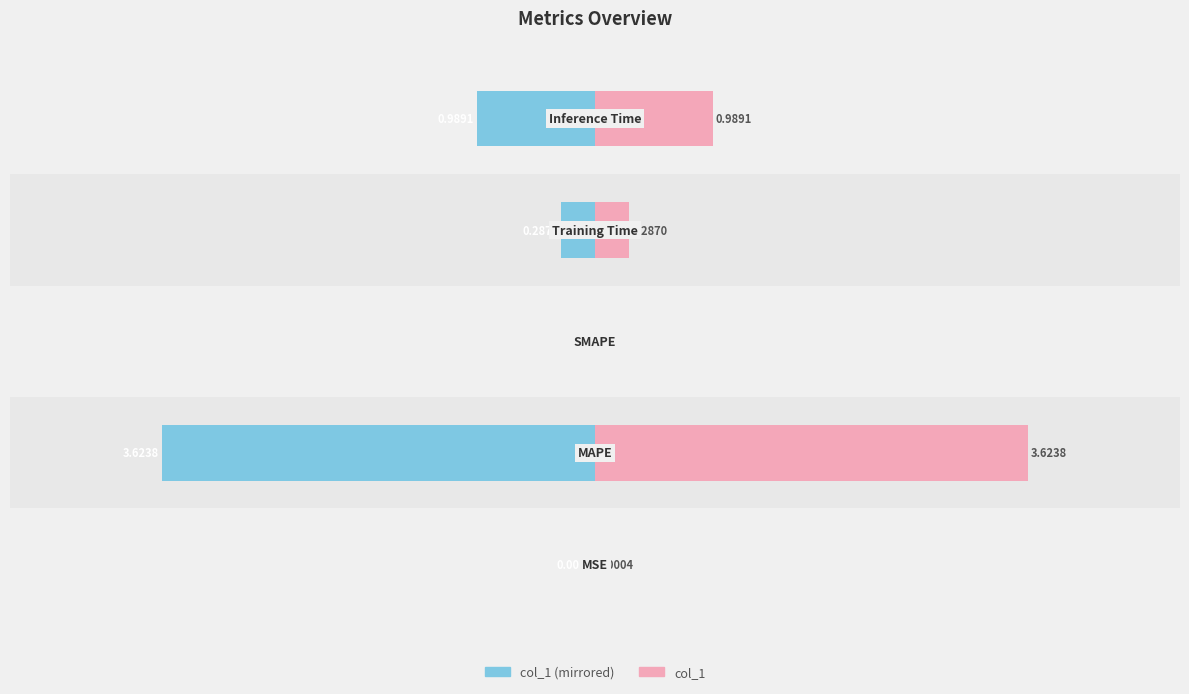

What is the value of the col_1 bar at the 4th from the left?

0.3